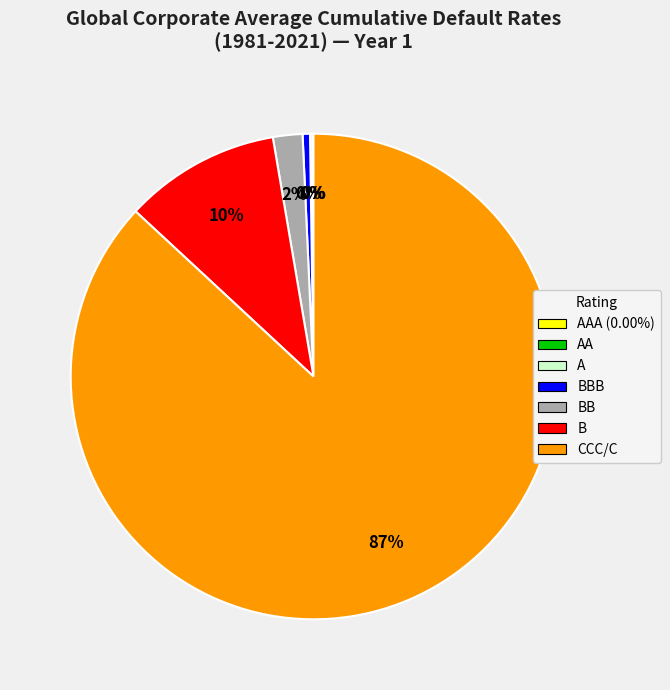

Does any single category account for the majority?

Yes